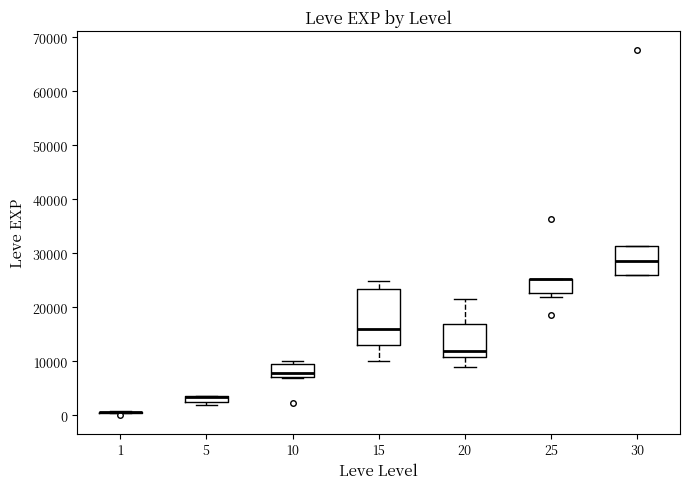

Where is the upper edge of the box at x = 10 on the y-axis? The values are not printed on the chart, so give them approximately, as read against the axis.

9000